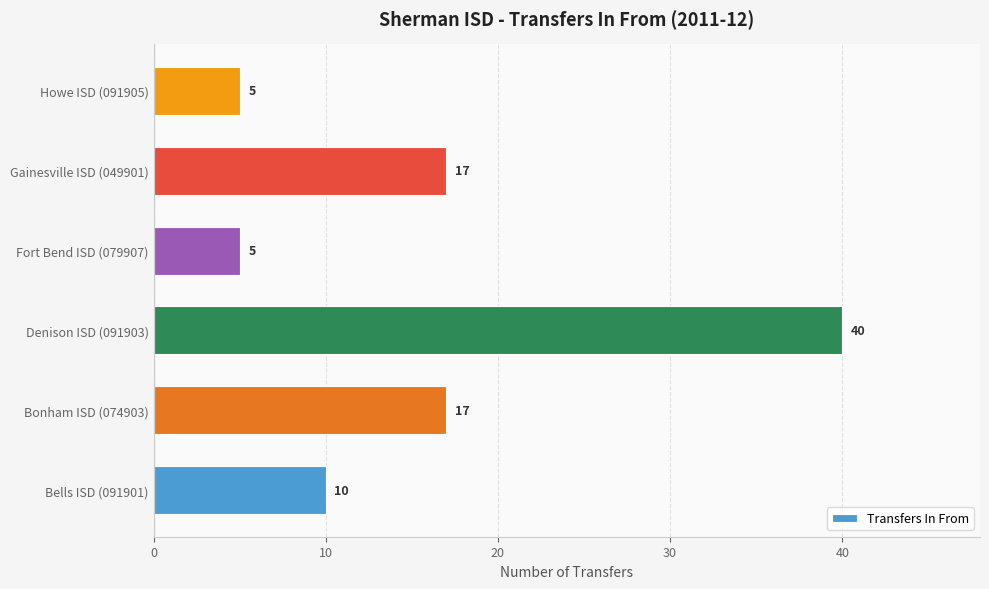

What is the greatest value displayed?

40